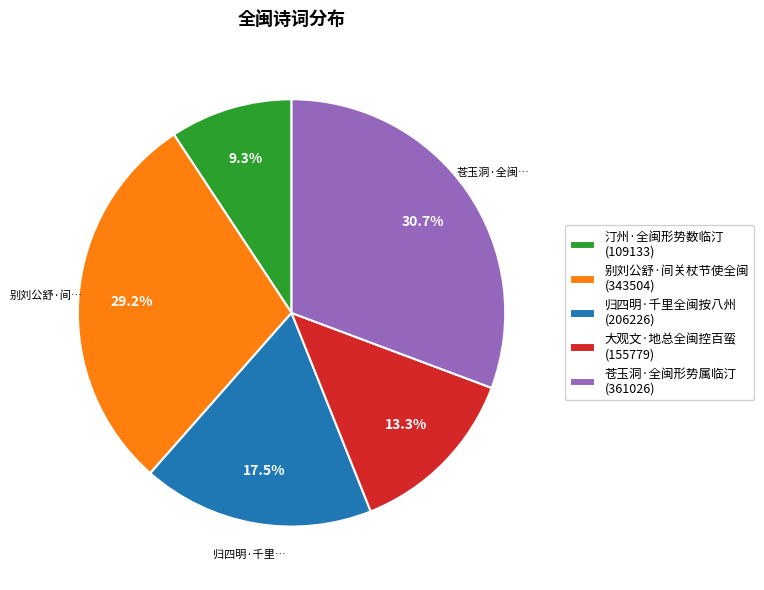

Does 苍玉洞·全闽形势属临汀 represent more than half of the total?

No